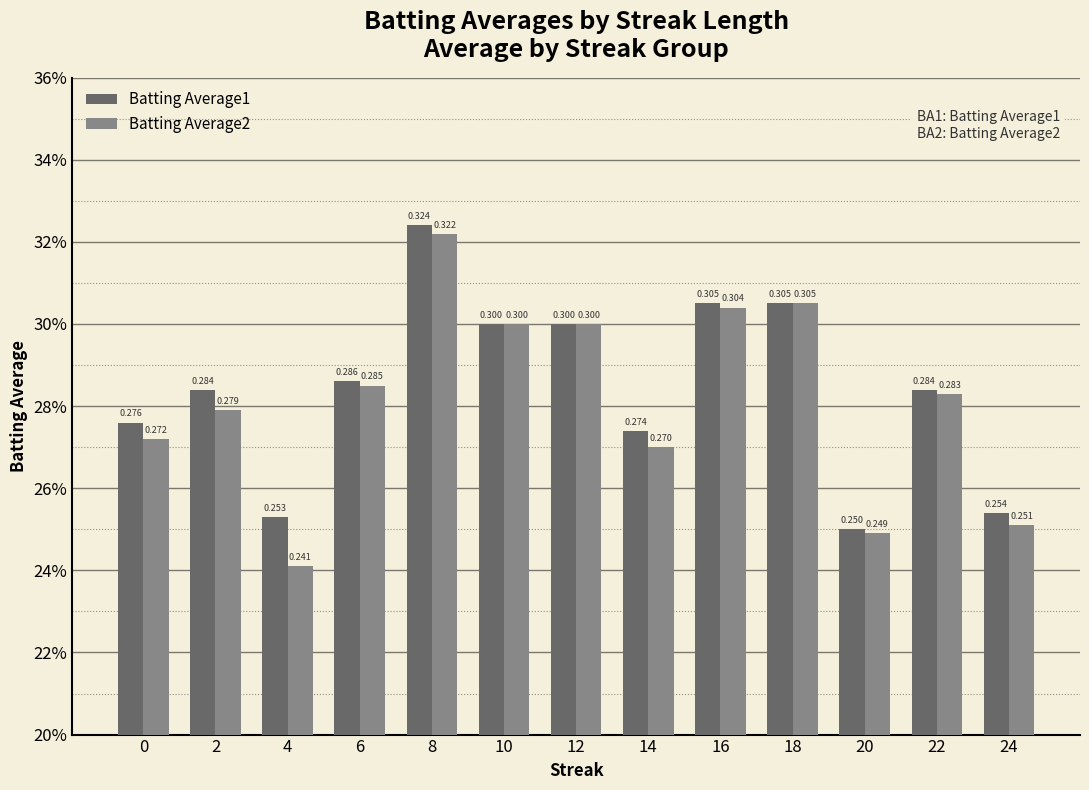

What are all the series names shown in the legend?

Batting Average1, Batting Average2